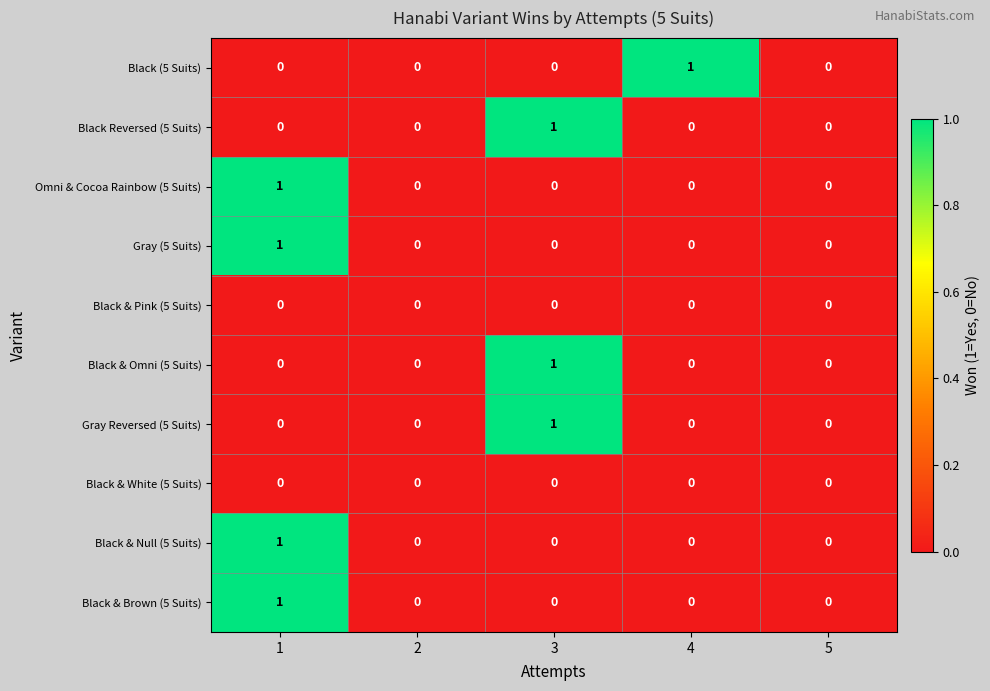

Which series changed the most between 4 and 5?

Black (5 Suits)